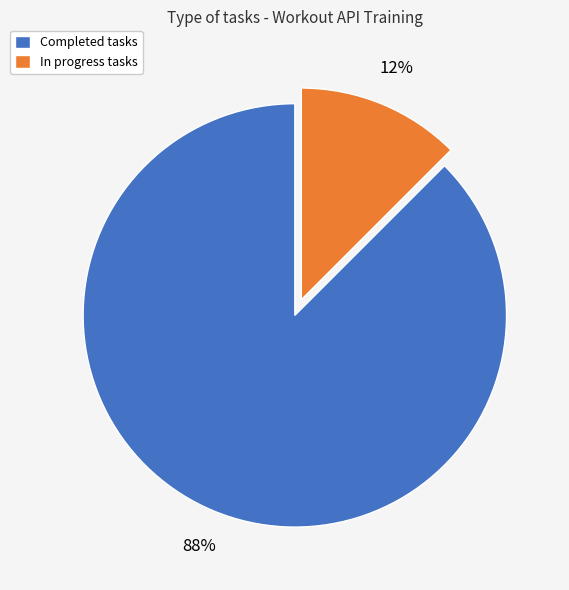

Count the number of slices in the pie.

2